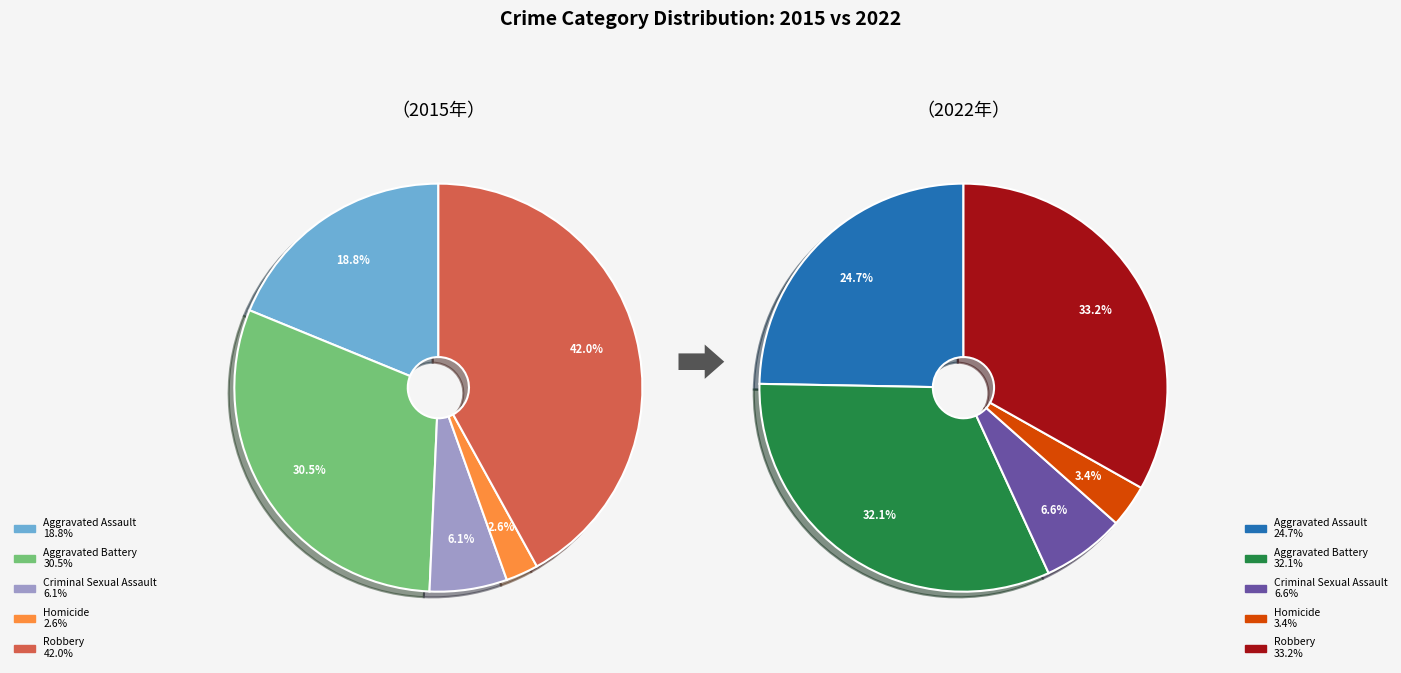

To the nearest percent, what is the difference between the Aggravated Battery and Homicide slice percentages?

29%